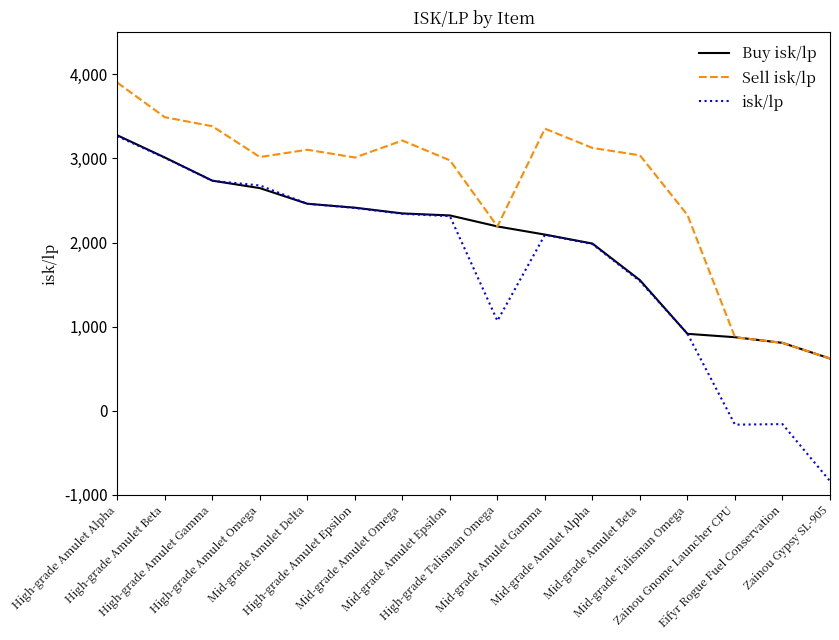

True or false: Buy isk/lp has a value of 896.0 at Mid-grade Amulet Beta.

False